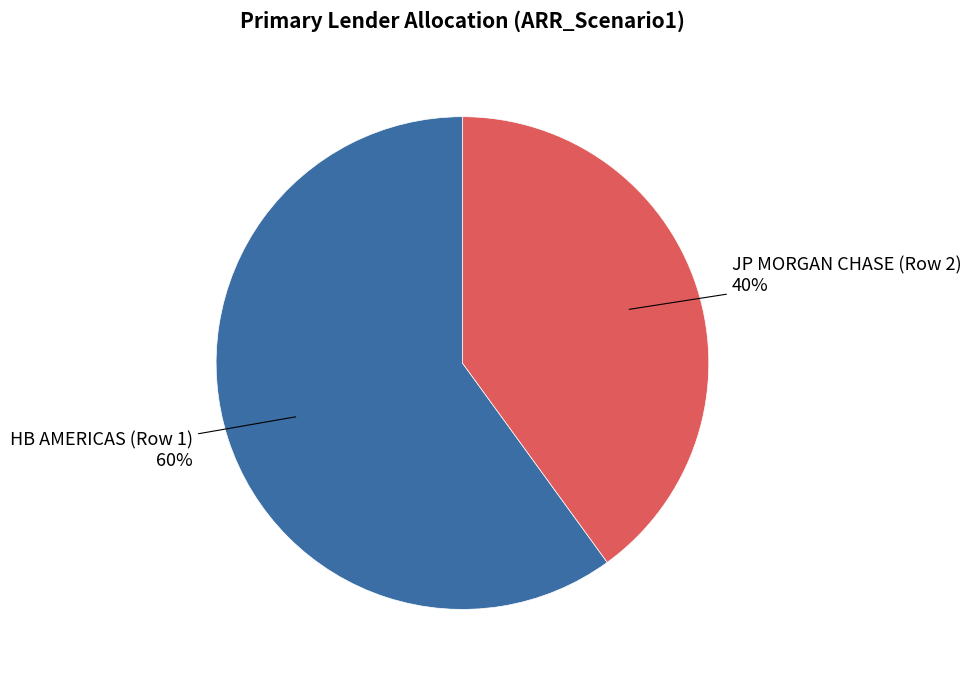

To the nearest percent, what is the difference between the largest and smallest slice percentages?

20%